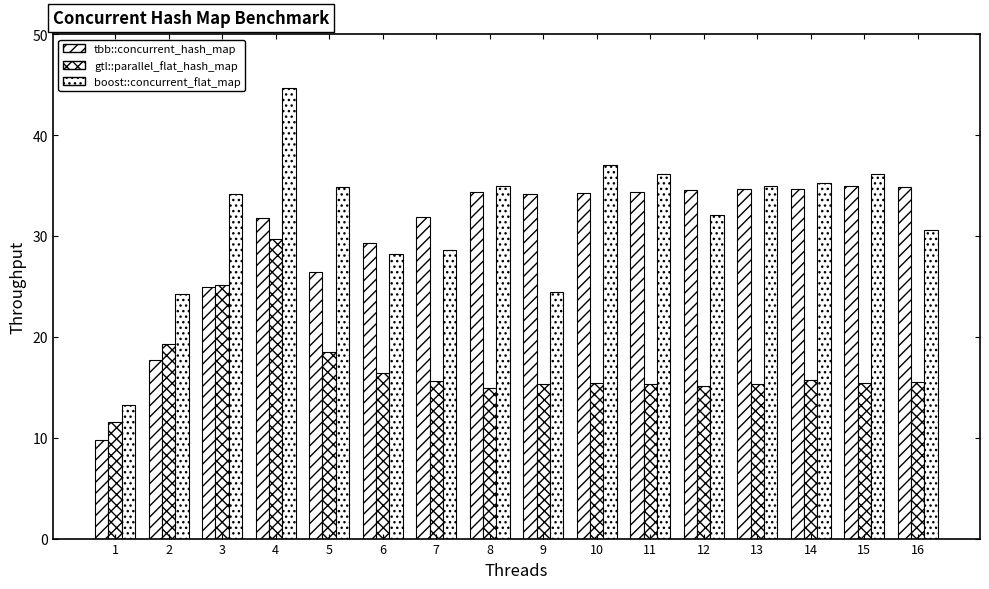

Does the chart contain any negative values?

No